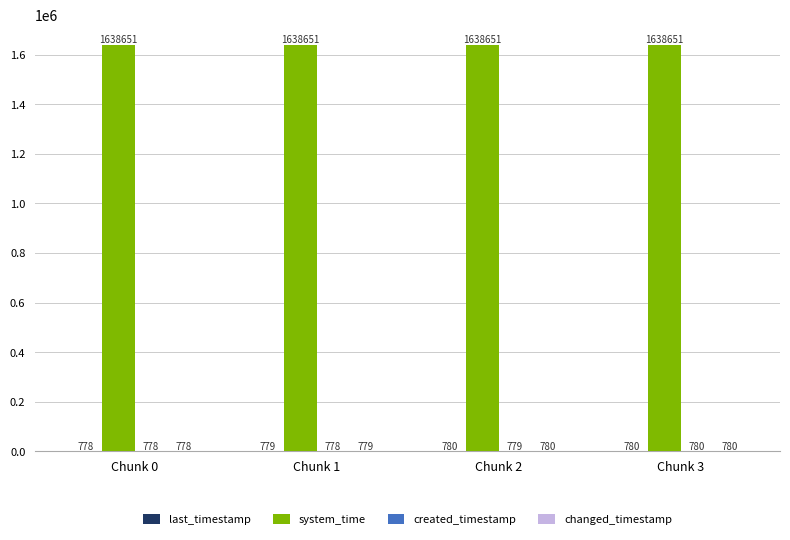

The value of system_time at Chunk 3 is 1638651.1. True or false?

True